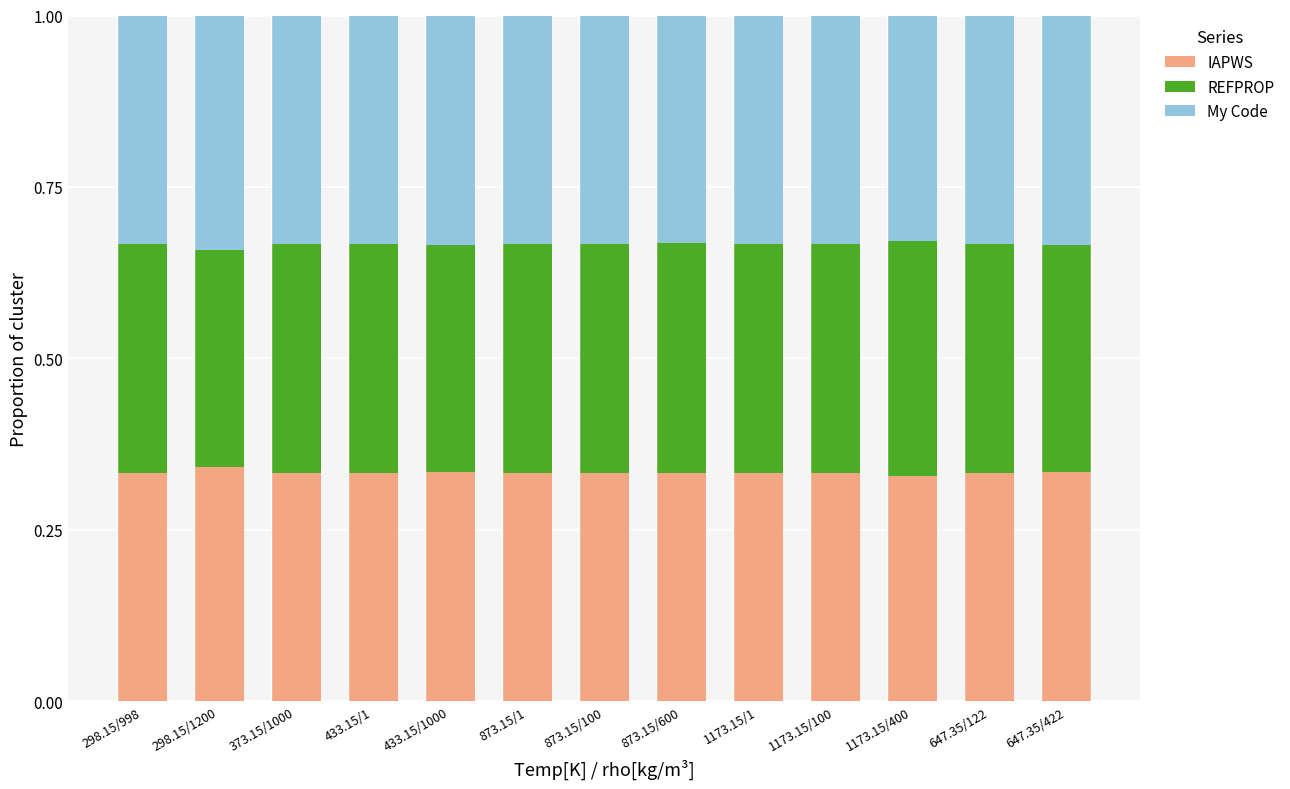

What is the total value across all series at 873.15/1?

1.0